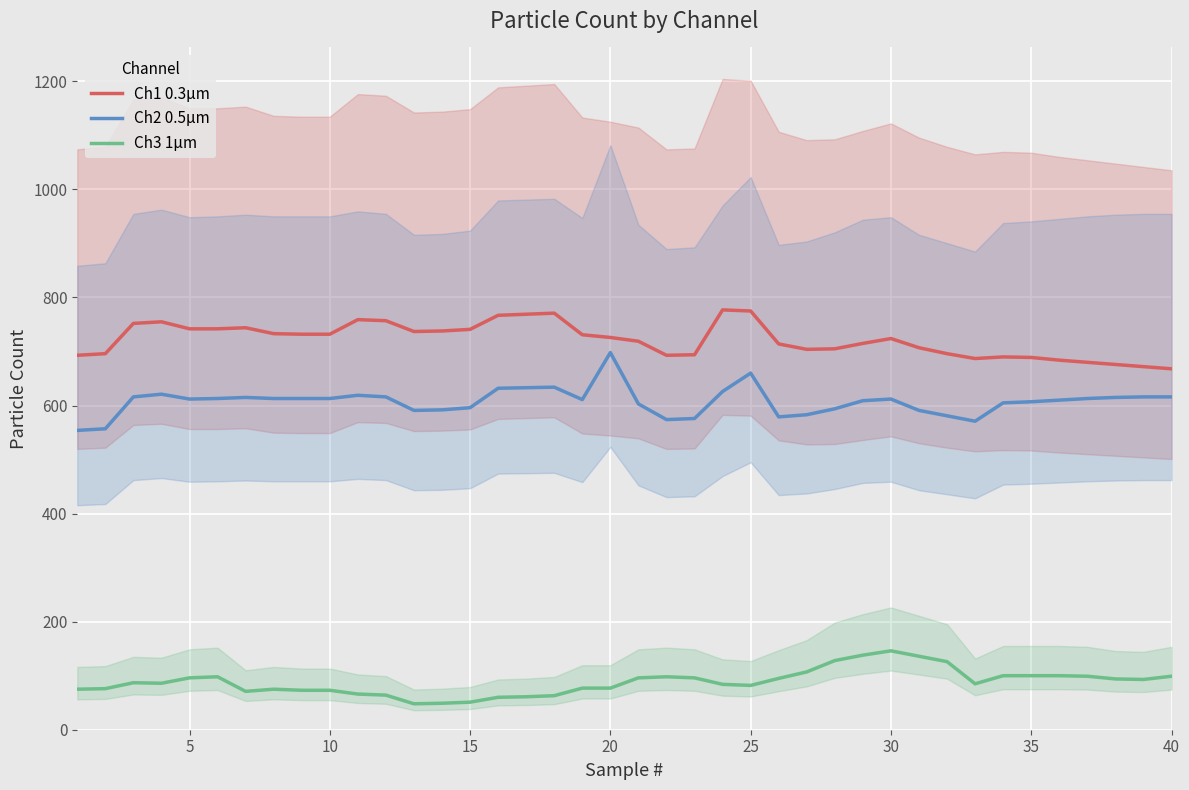

Which series has the largest total across all categories?

Ch1 0.3µm